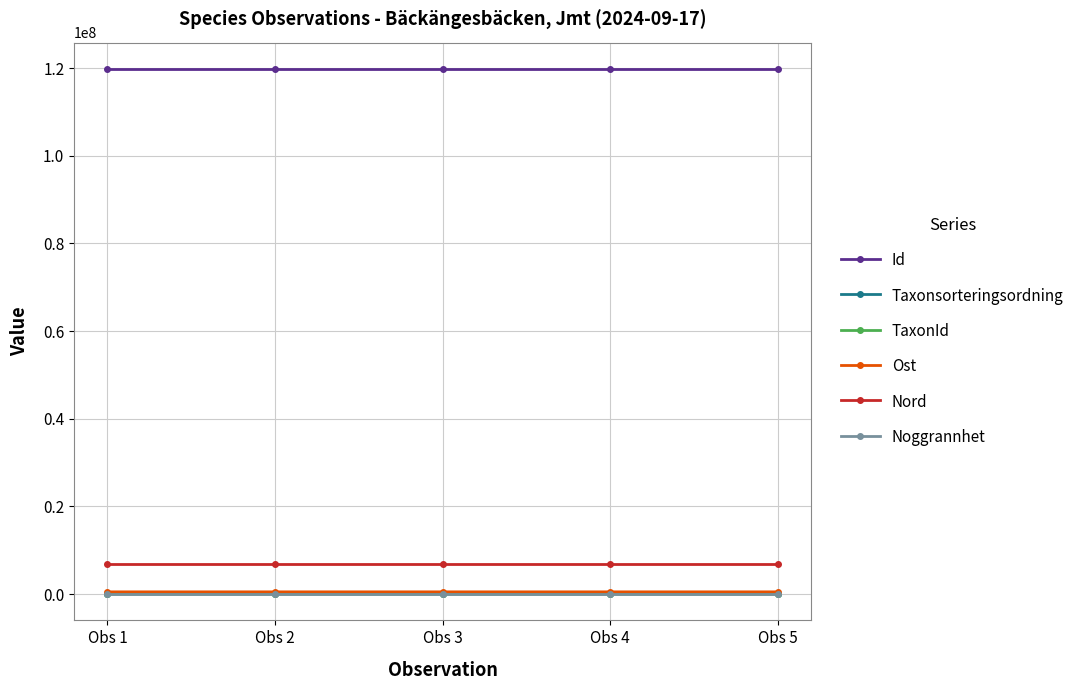

Count the number of data series in this chart.

6